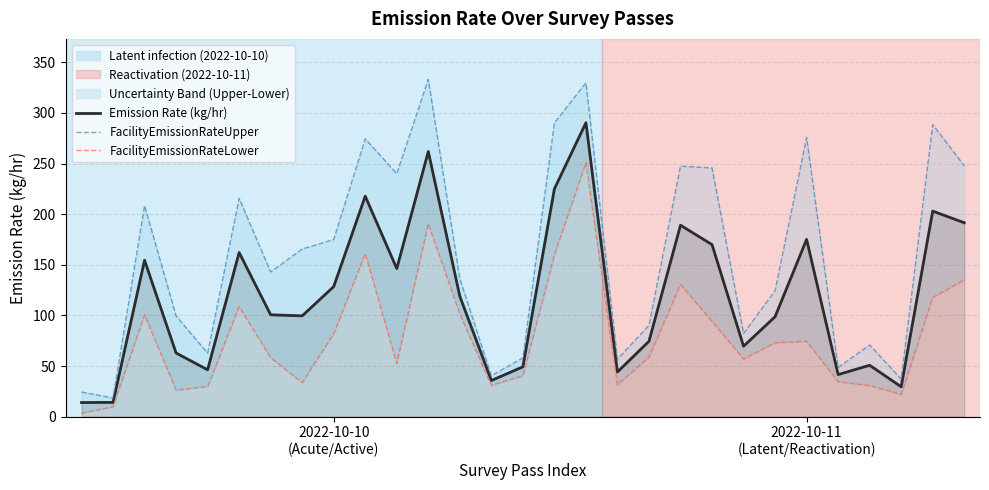

The value of FacilityEmissionRateLower at 26 is 21.9. True or false?

True